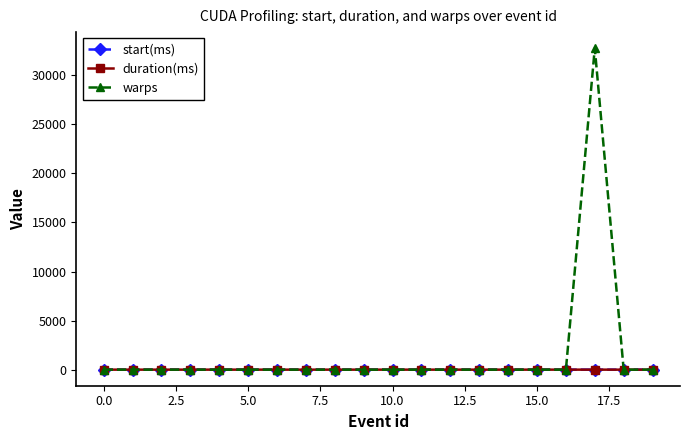

Which series has the largest total across all categories?

warps